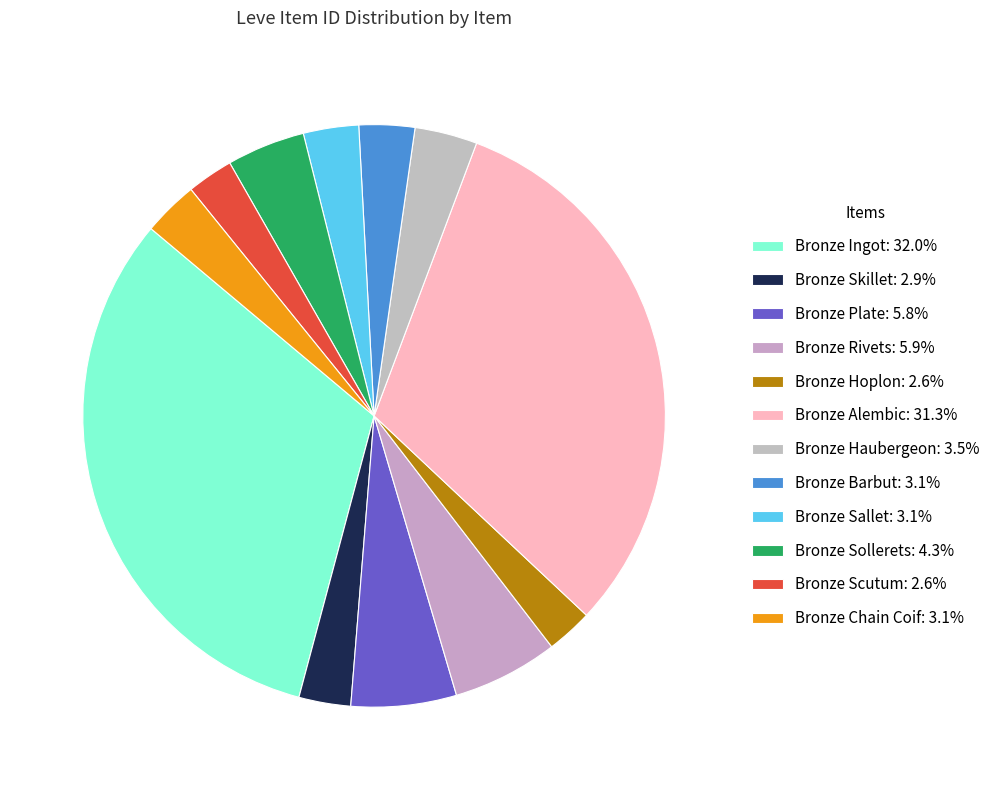

Between Bronze Ingot and Bronze Hoplon, which is larger?

Bronze Ingot